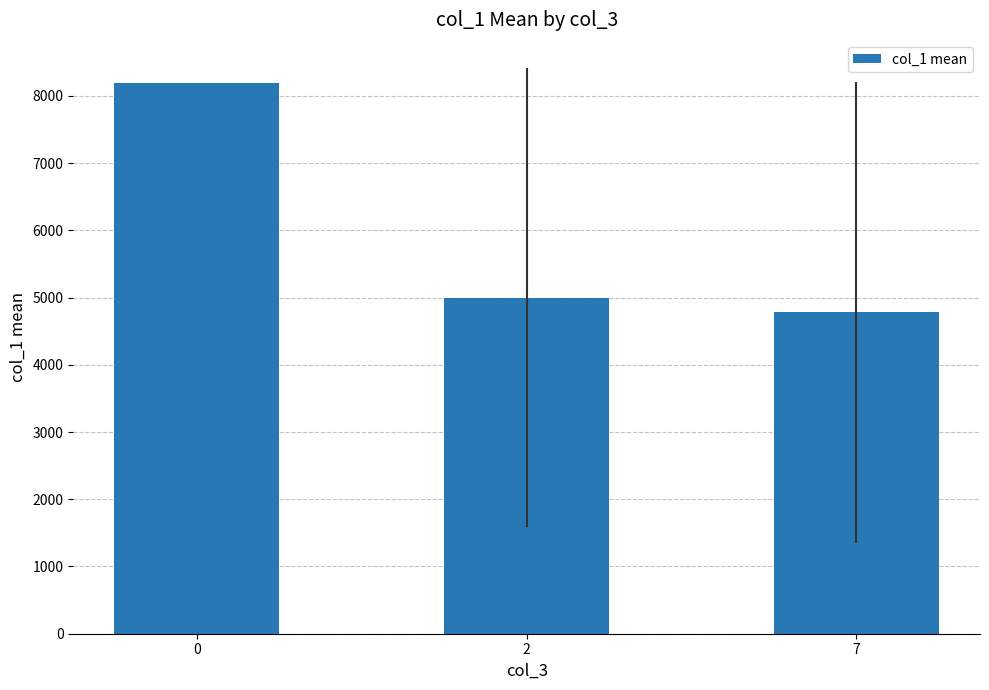

Rank the categories by value from lowest to highest.

7, 2, 0